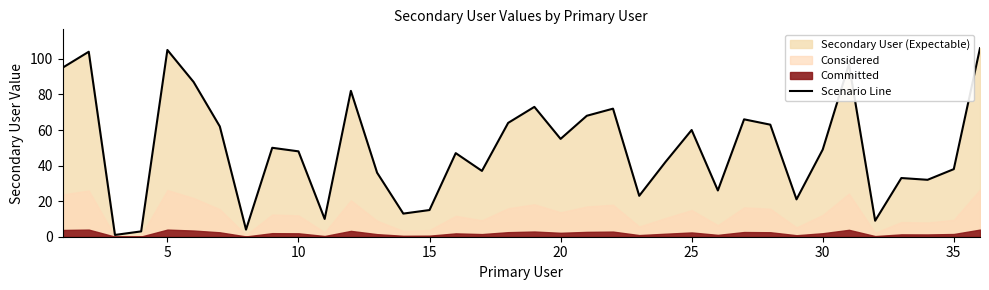

How many points are lower than both their immediate neighbors (excluding endpoints)?

11